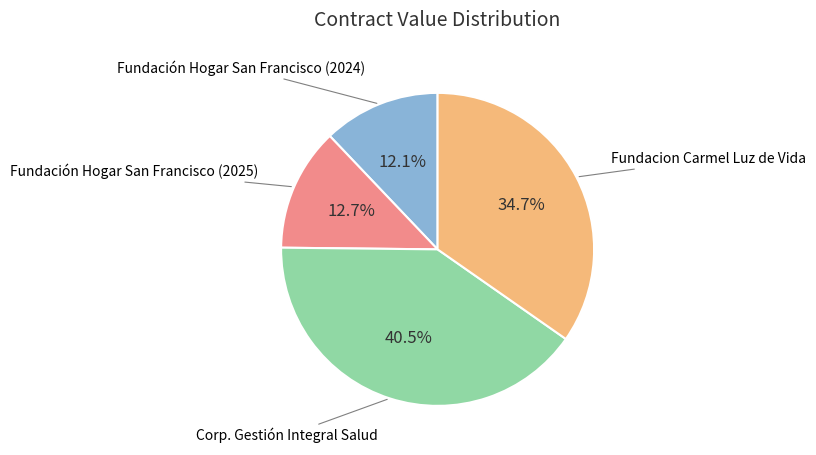

Is there a majority slice in this chart?

No